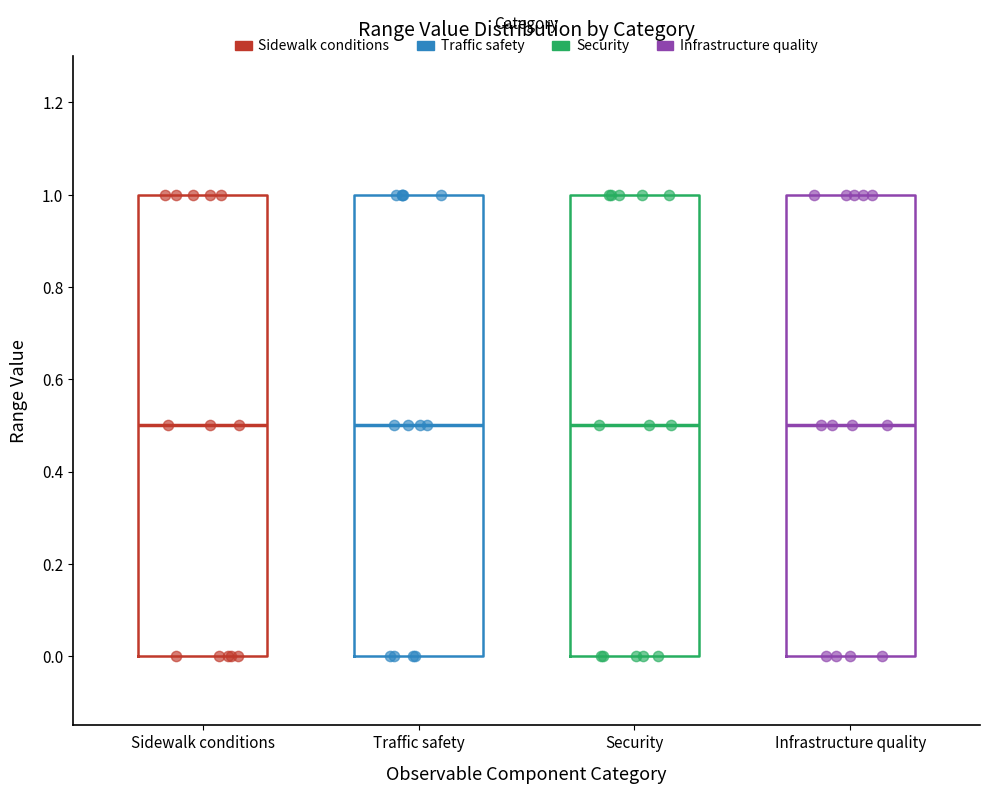

Reading left to right, read every box against the y-axis: the position of its median line, the range the box covers, and the ends of its whiskers. The values are not printed on the chart, so give them approximately, as read against the axis.

Sidewalk conditions: median 0.5, box 0.0 to 1.0, whiskers 0.0 to 1.0
Traffic safety: median 0.5, box 0.0 to 1.0, whiskers 0.0 to 1.0
Security: median 0.5, box 0.0 to 1.0, whiskers 0.0 to 1.0
Infrastructure quality: median 0.5, box 0.0 to 1.0, whiskers 0.0 to 1.0